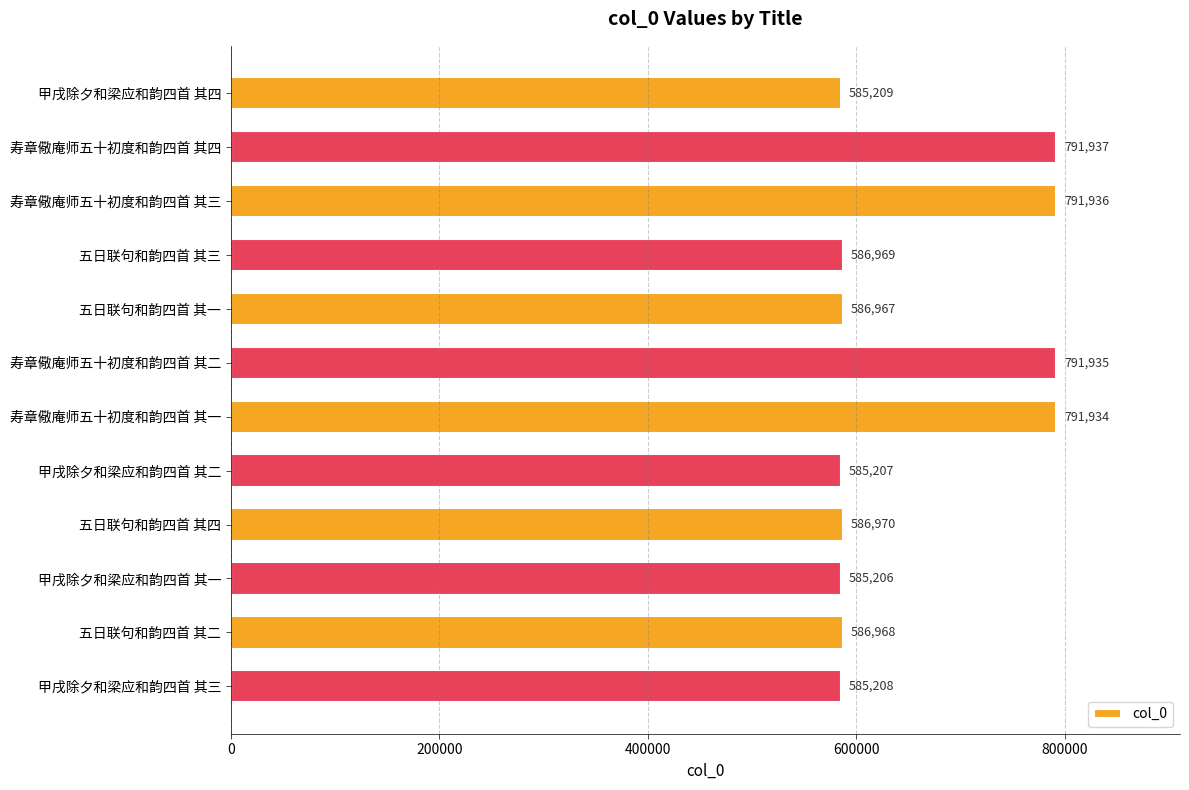

Rank the categories by value from lowest to highest.

甲戌除夕和梁应和韵四首 其一, 甲戌除夕和梁应和韵四首 其二, 甲戌除夕和梁应和韵四首 其三, 甲戌除夕和梁应和韵四首 其四, 五日联句和韵四首 其一, 五日联句和韵四首 其二, 五日联句和韵四首 其三, 五日联句和韵四首 其四, 寿章儆庵师五十初度和韵四首 其一, 寿章儆庵师五十初度和韵四首 其二, 寿章儆庵师五十初度和韵四首 其三, 寿章儆庵师五十初度和韵四首 其四